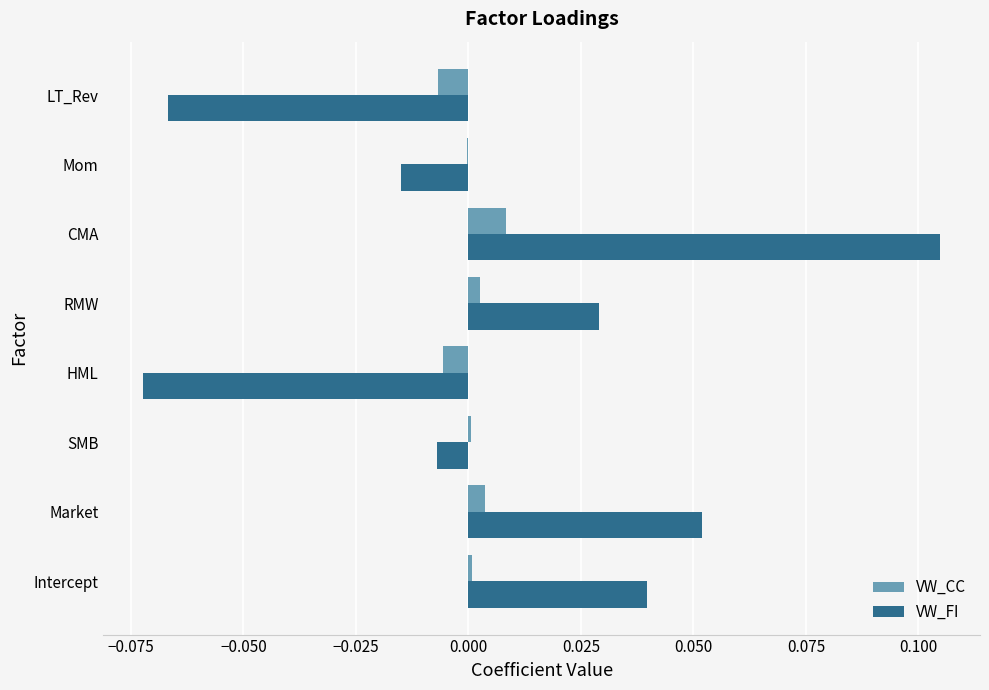

At which label does VW_CC reach its peak?

CMA